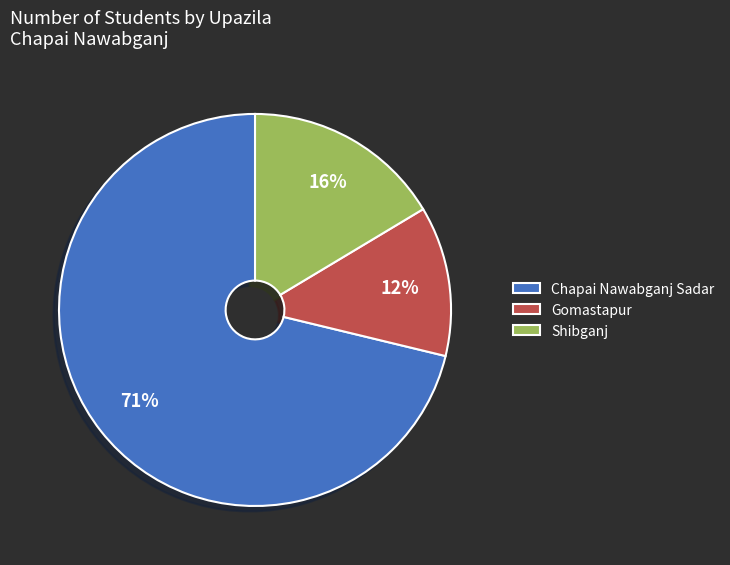

To the nearest percent, what percentage of the pie is Shibganj?

16%